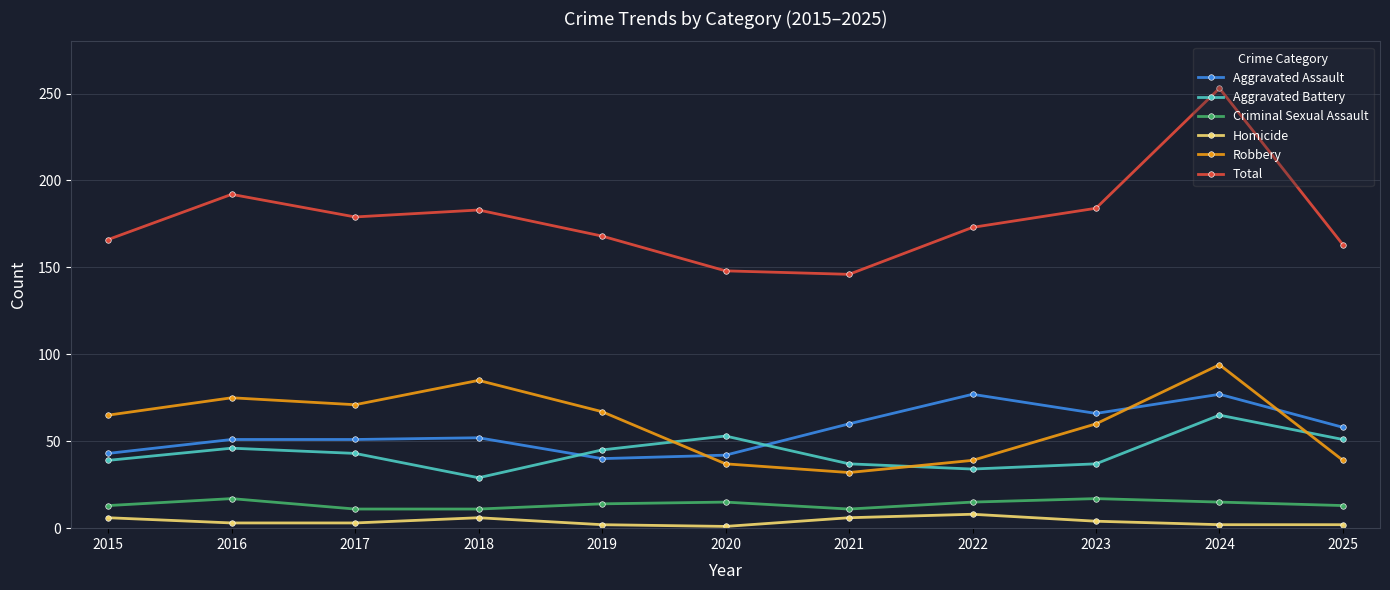

Where do Aggravated Battery and Robbery first cross each other?

2019 and 2020